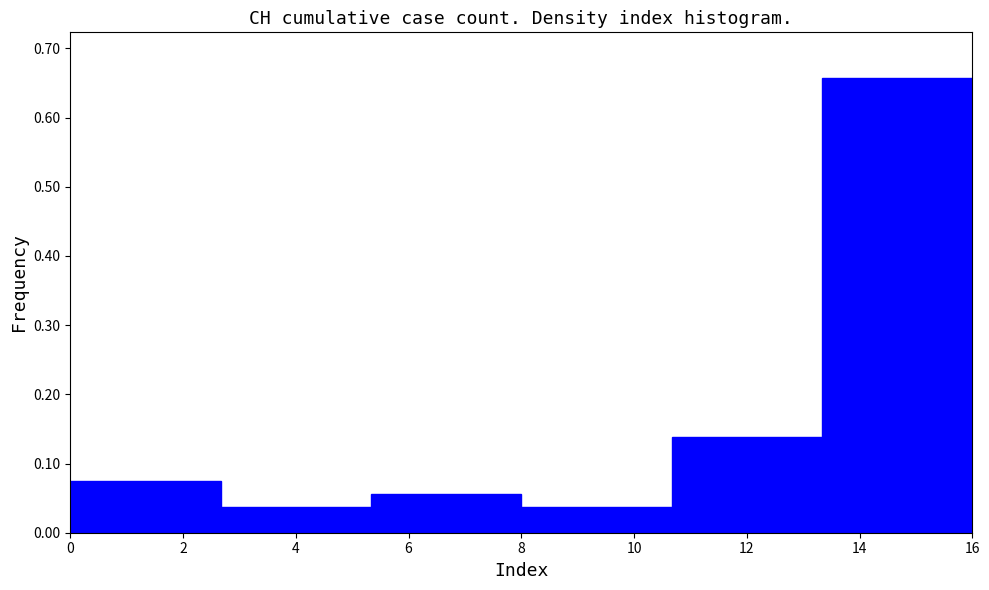

Reading left to right, transcribe this chart: for each bar, give the range it covers on the x-axis and its height. Neither the bar edges nor the heights are printed on the chart, so give them approximately, as read against the axes.

0.0 to 2.6: 0.07
2.6 to 5.4: 0.04
5.4 to 8.0: 0.06
8.0 to 10.6: 0.04
10.6 to 13.4: 0.14
13.4 to 16.0: 0.66